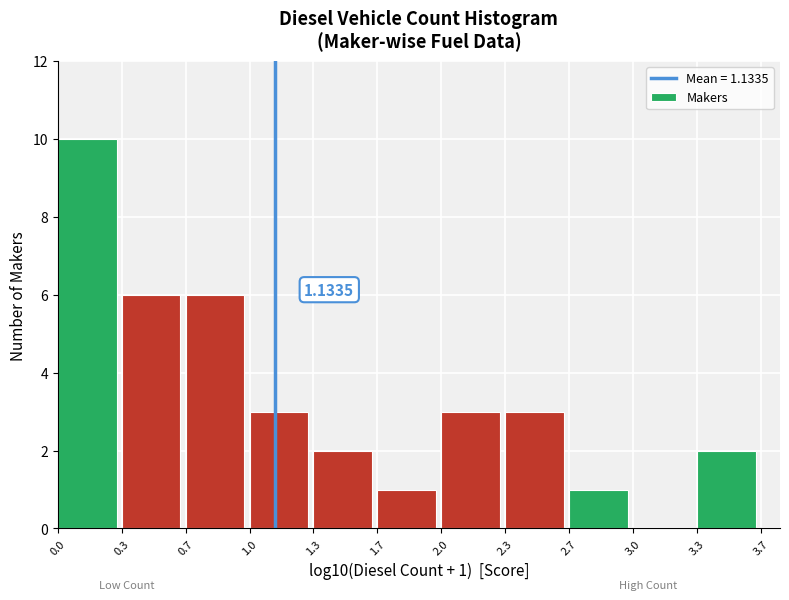

What is the sum of the values at 2.7 and 0.7?

7